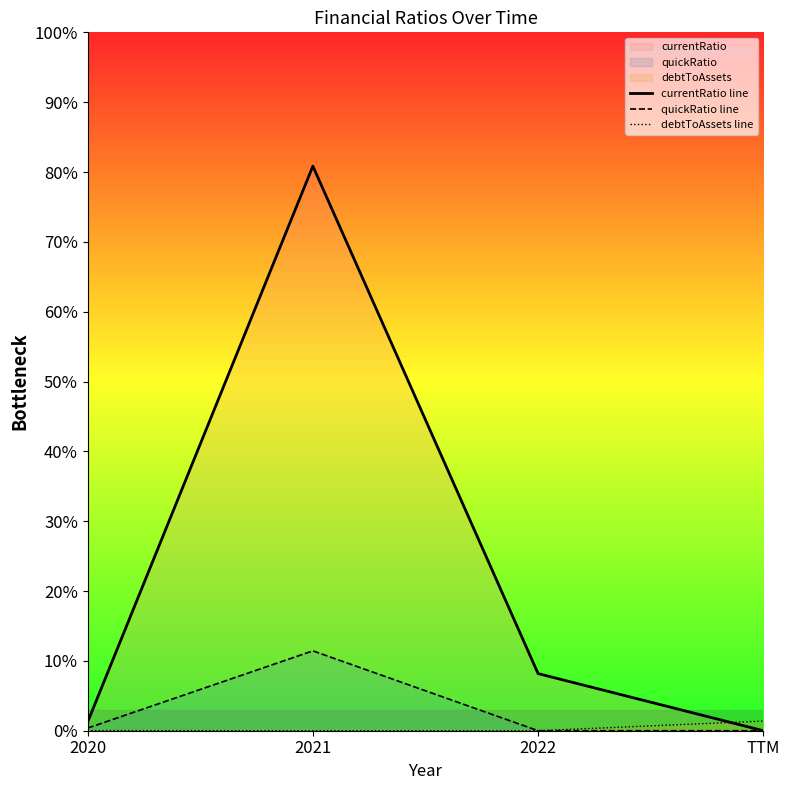

Reading left to right, extract all data points from this chart.

currentRatio line: 0.1	4.0	0.4	0.0
quickRatio line: 0.0	0.6	0.0	0.0
debtToAssets line: 0.0	0.0	0.0	0.1